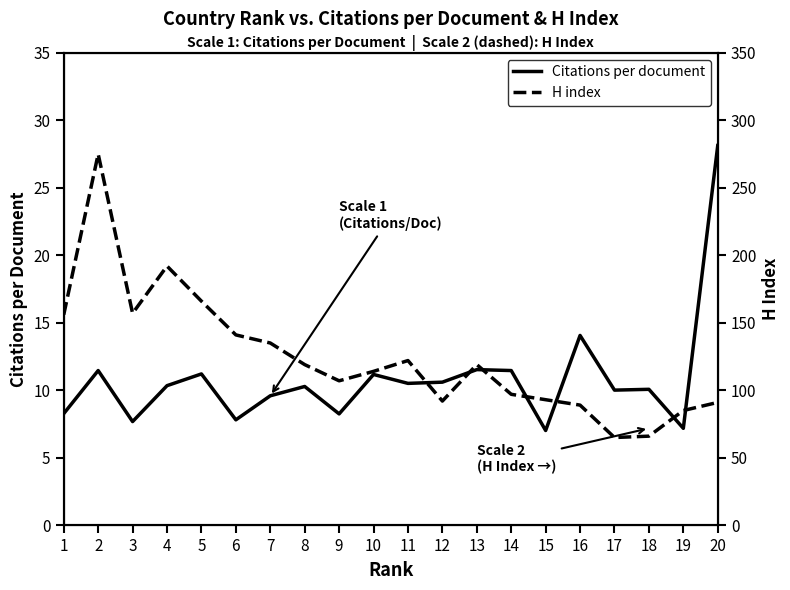

Rank the series by their maximum value, from lowest to highest.

Citations per document, H index